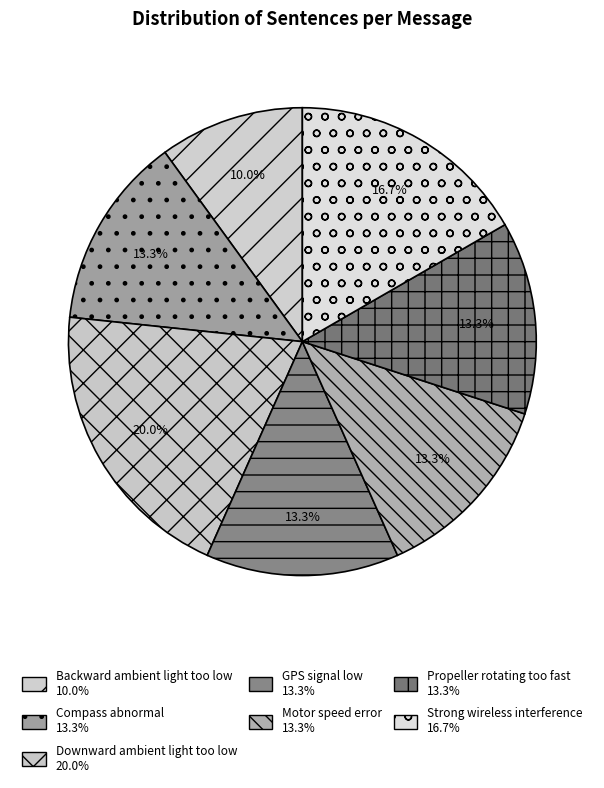

Is there a majority slice in this chart?

No